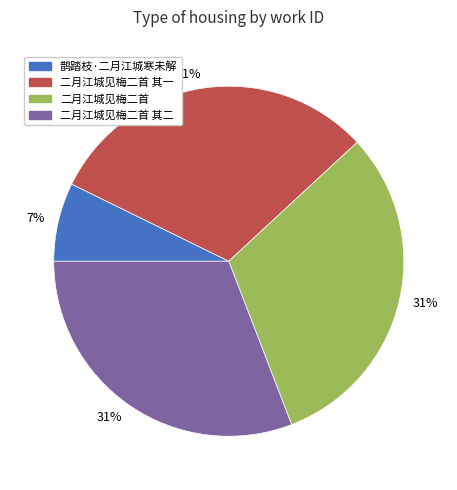

Is there any slice that represents more than half of the pie?

No